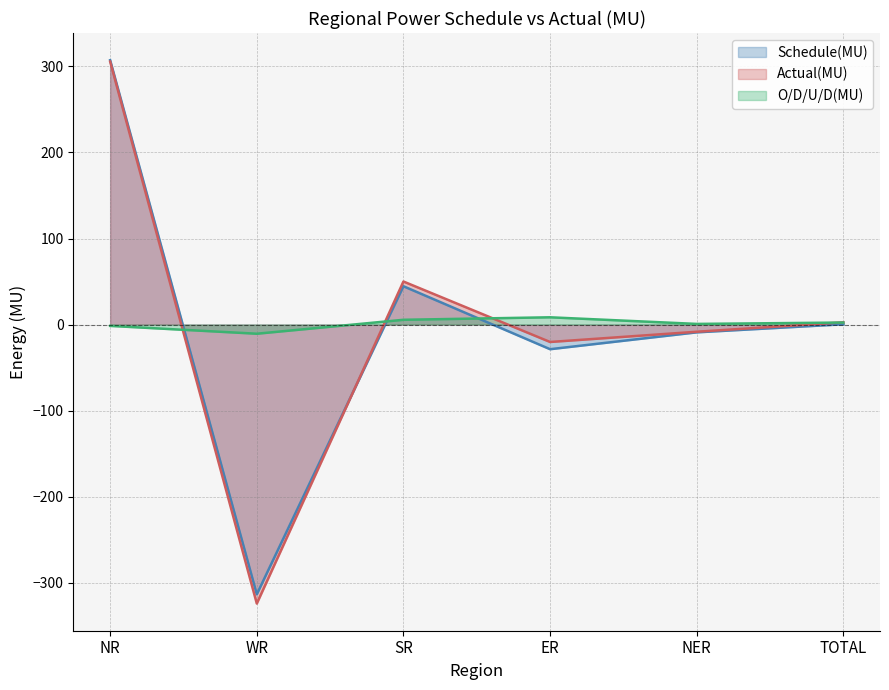

In Actual(MU), how many points are lower than both neighbors (excluding endpoints)?

2